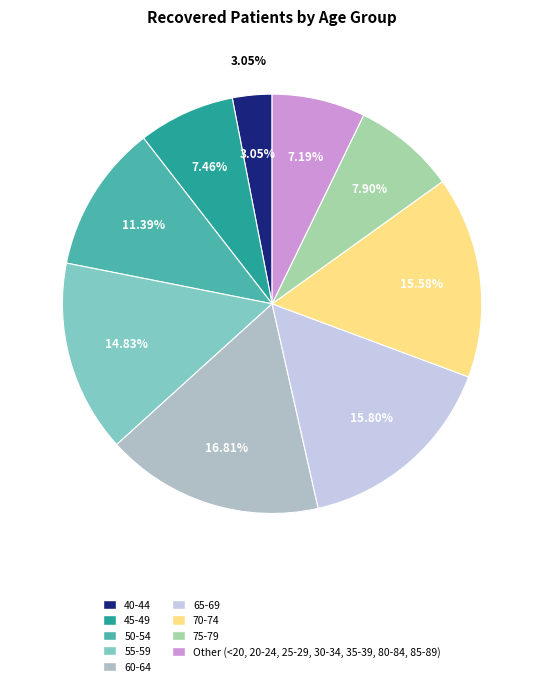

What is the largest slice in the pie chart?

60-64